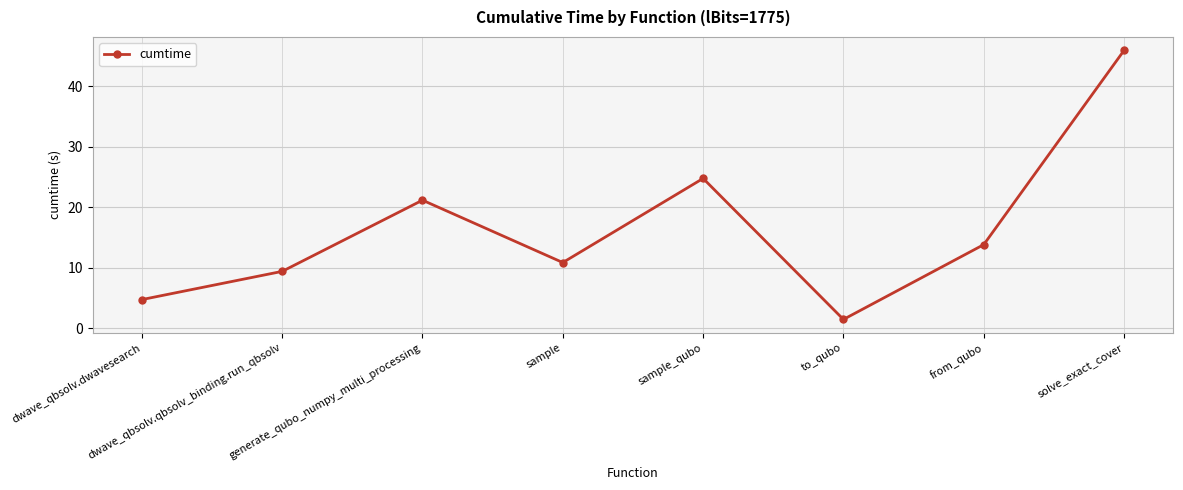

Is this an area chart (filled region under the line)?

No